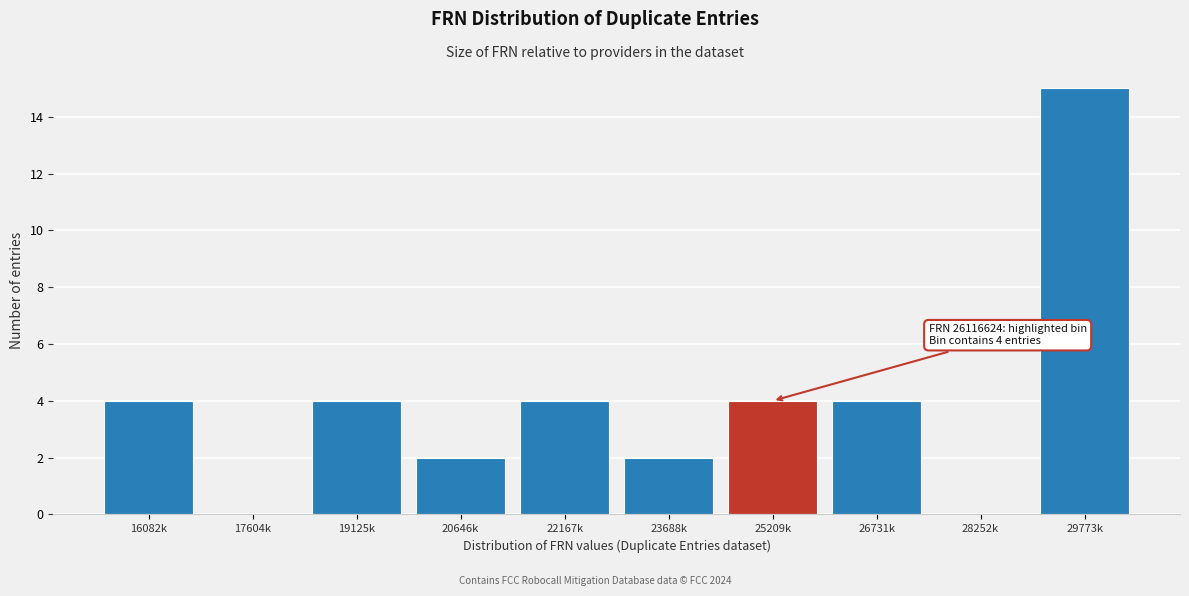

Reading left to right, what are all the values shown in this chart?

16082k=4	17604k=0	19125k=4	20646k=2	22167k=4	23688k=2	25209k=4	26731k=4	28252k=0	29773k=15